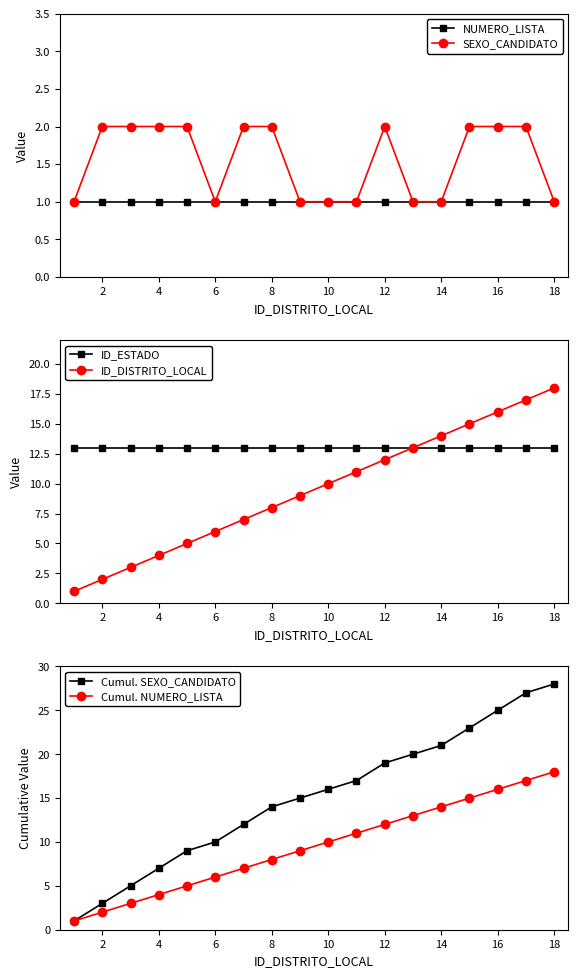

The NUMERO_LISTA series shows 1 at 12. True or false?

True